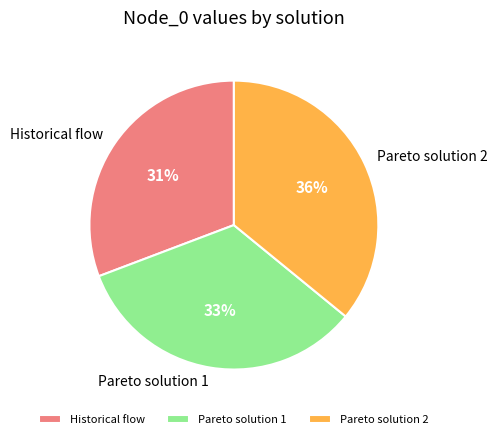

Which category has the smallest portion of the pie?

Historical flow